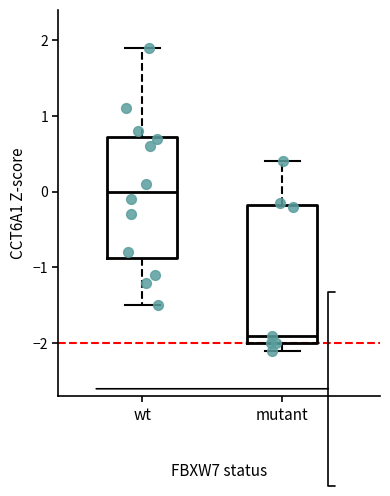

Which box has the highest median line?

wt